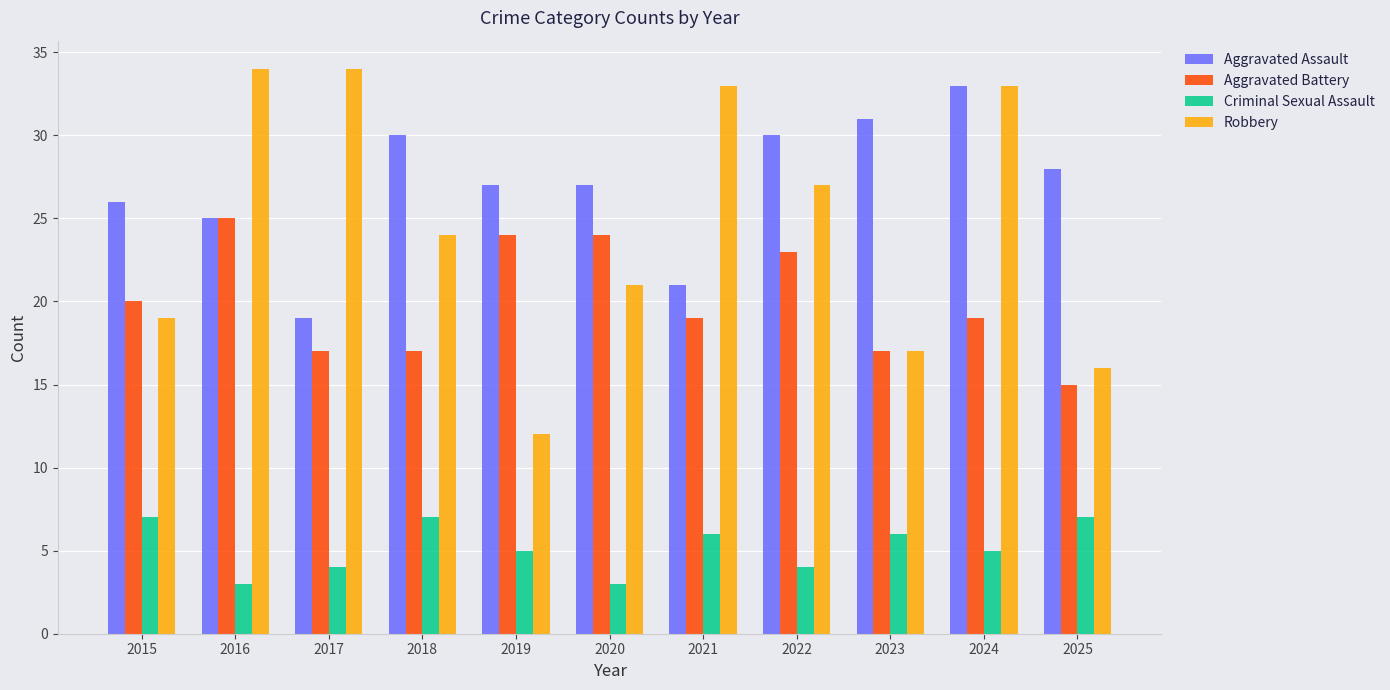

What is the spread (max minus min) of values at 2020?

24